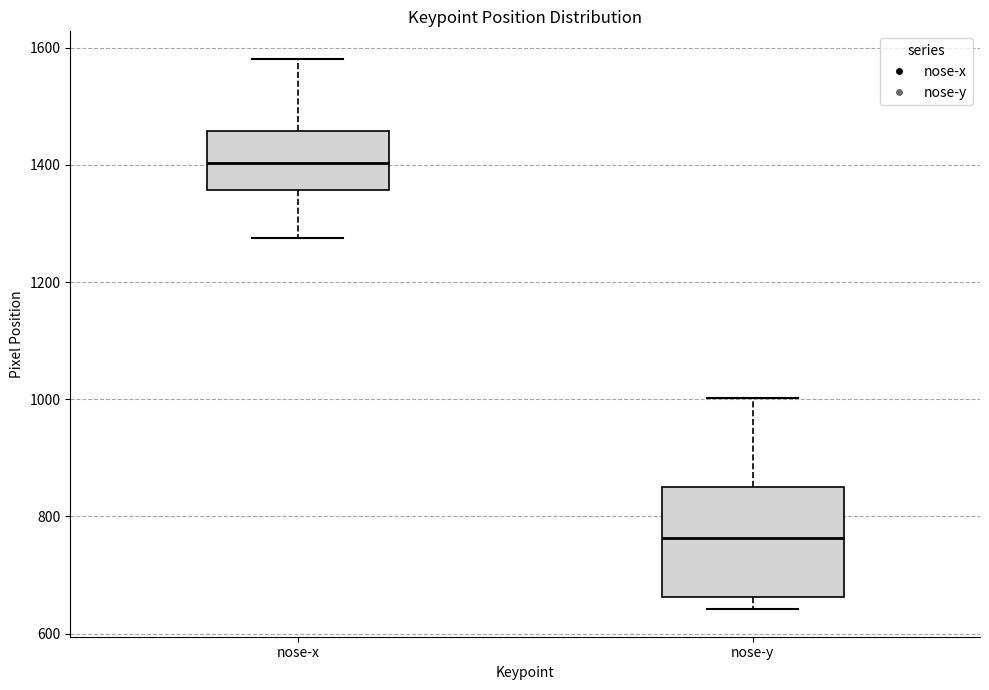

Comparing the boxes themselves (not the whiskers), which one is the tallest?

nose-y